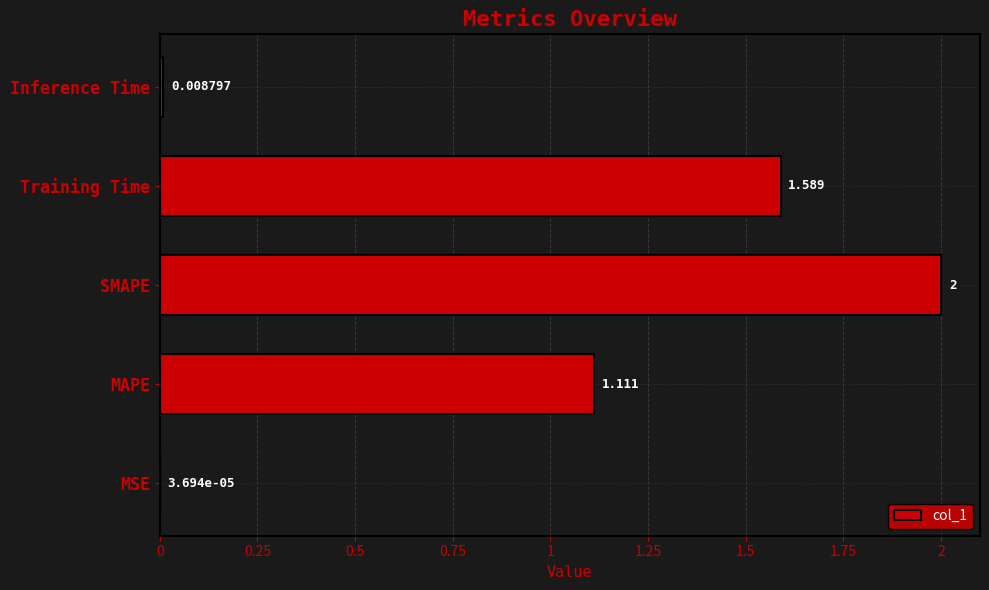

At which category does the chart reach its peak across all series?

SMAPE